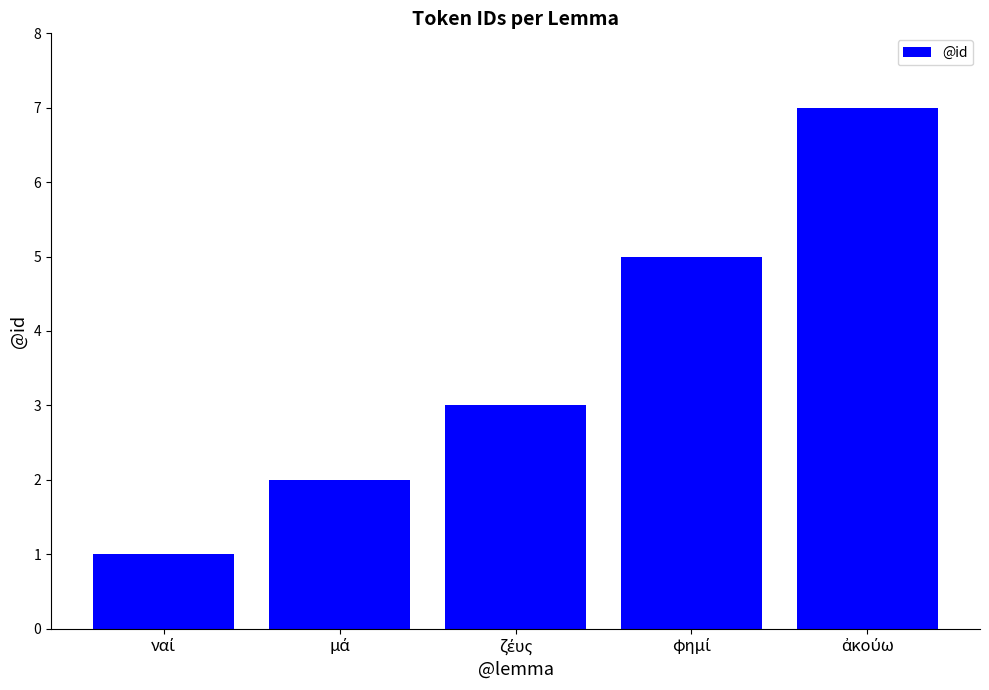

What is the difference between the maximum and second lowest values?

5